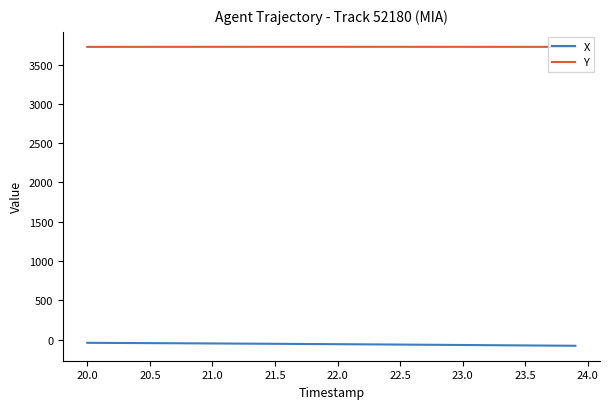

Which series has the largest total across all categories?

Y